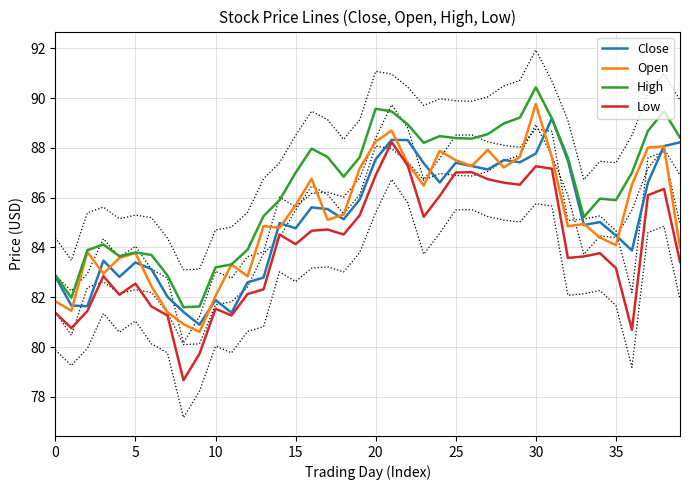

What is the value of the Close point at the 10th from the left?

80.9